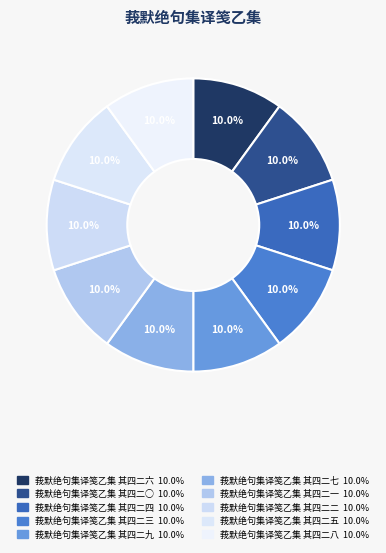

How many segments does this pie chart have?

10